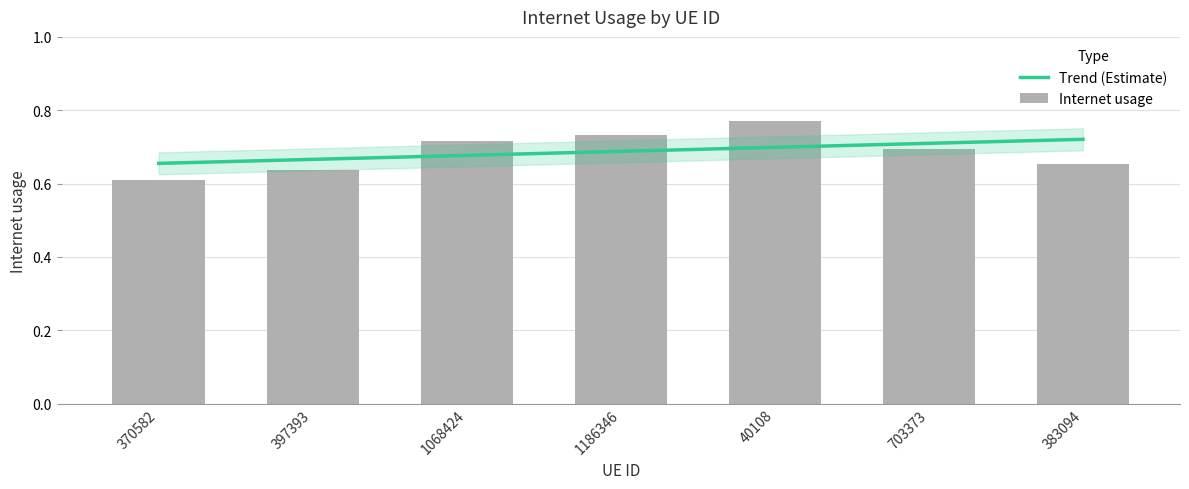

List the labels in order of value, largest first.

40108, 1186346, 1068424, 703373, 383094, 397393, 370582